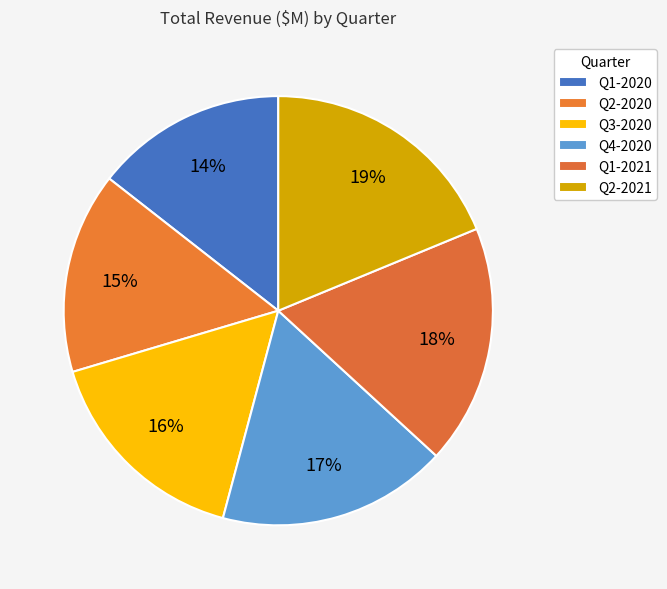

Count the number of slices in the pie.

6